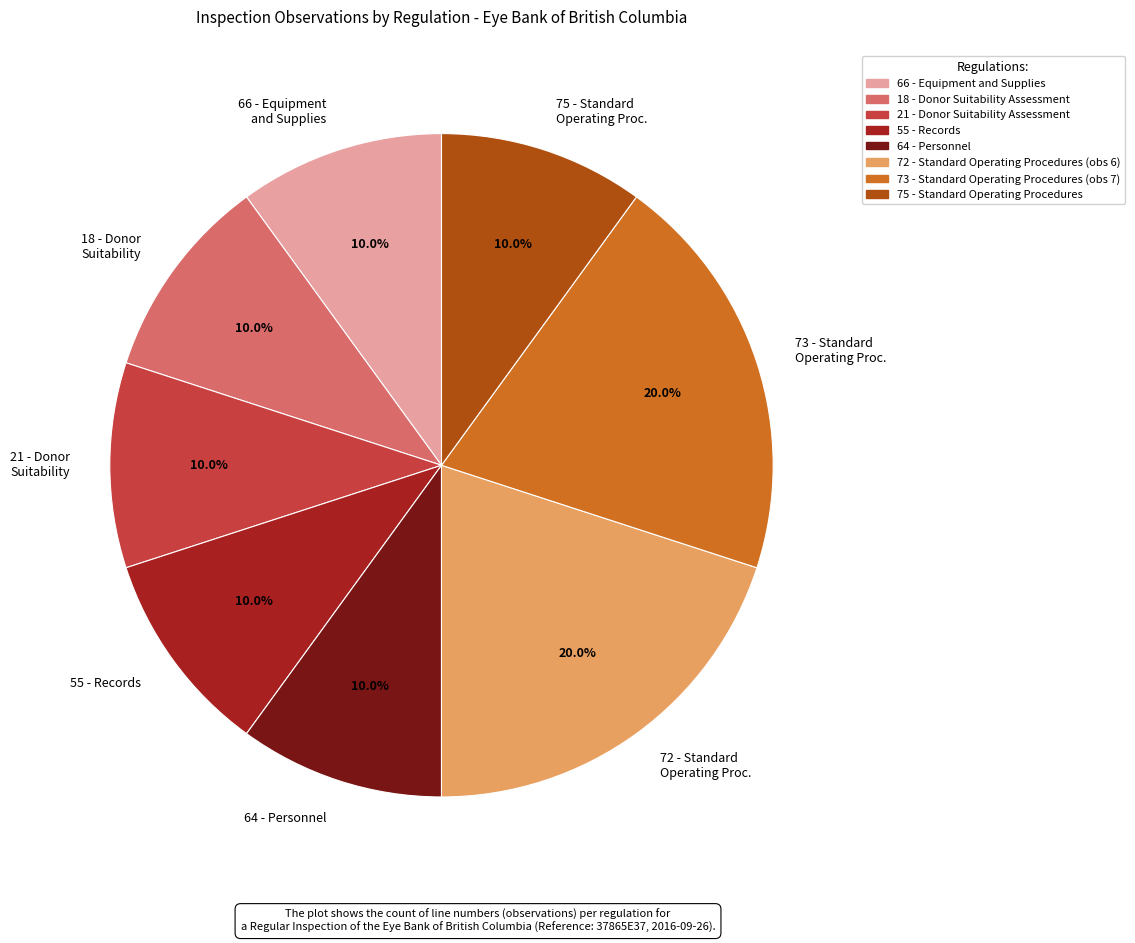

To the nearest percent, what is the difference between the largest and smallest slice percentages?

10%